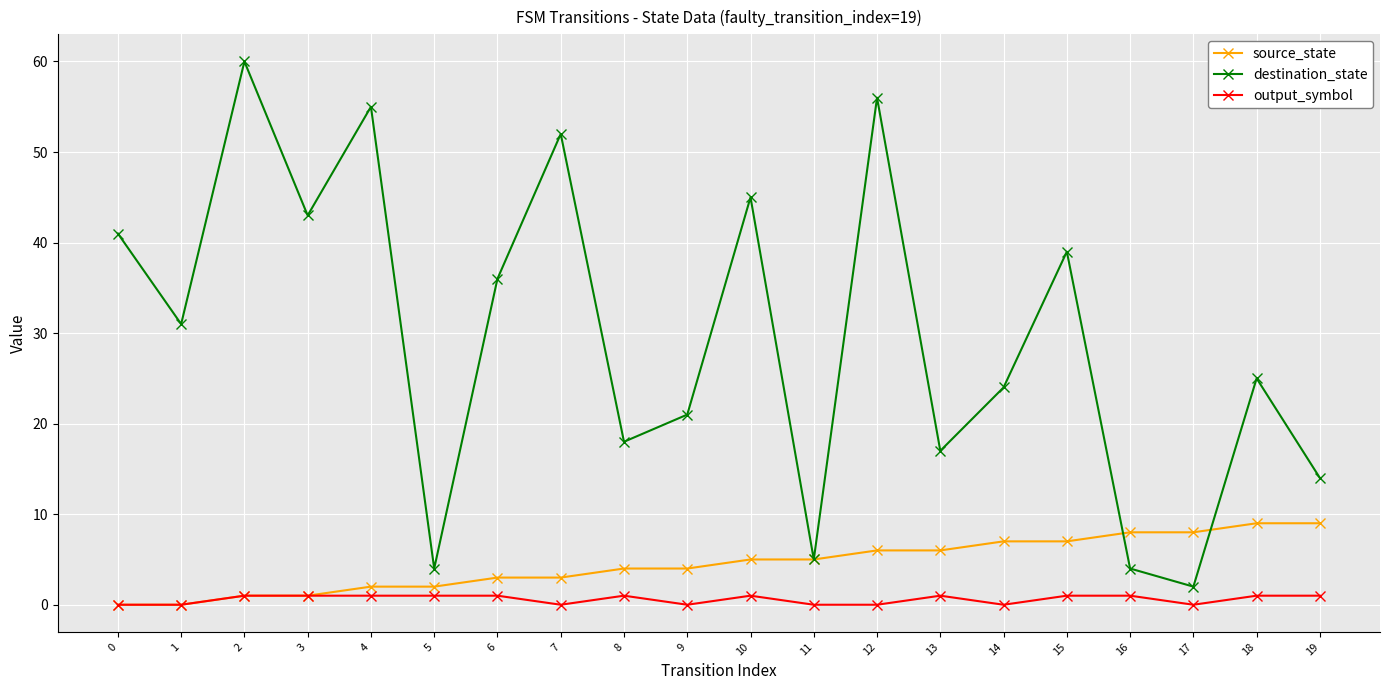

What is the total value across all series at 0?

41